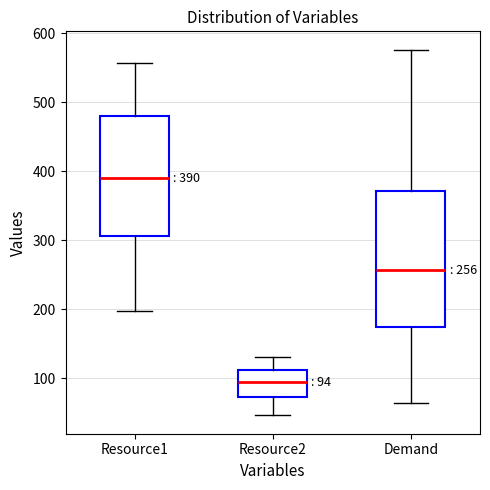

Which box's median line is the lowest?

Resource2